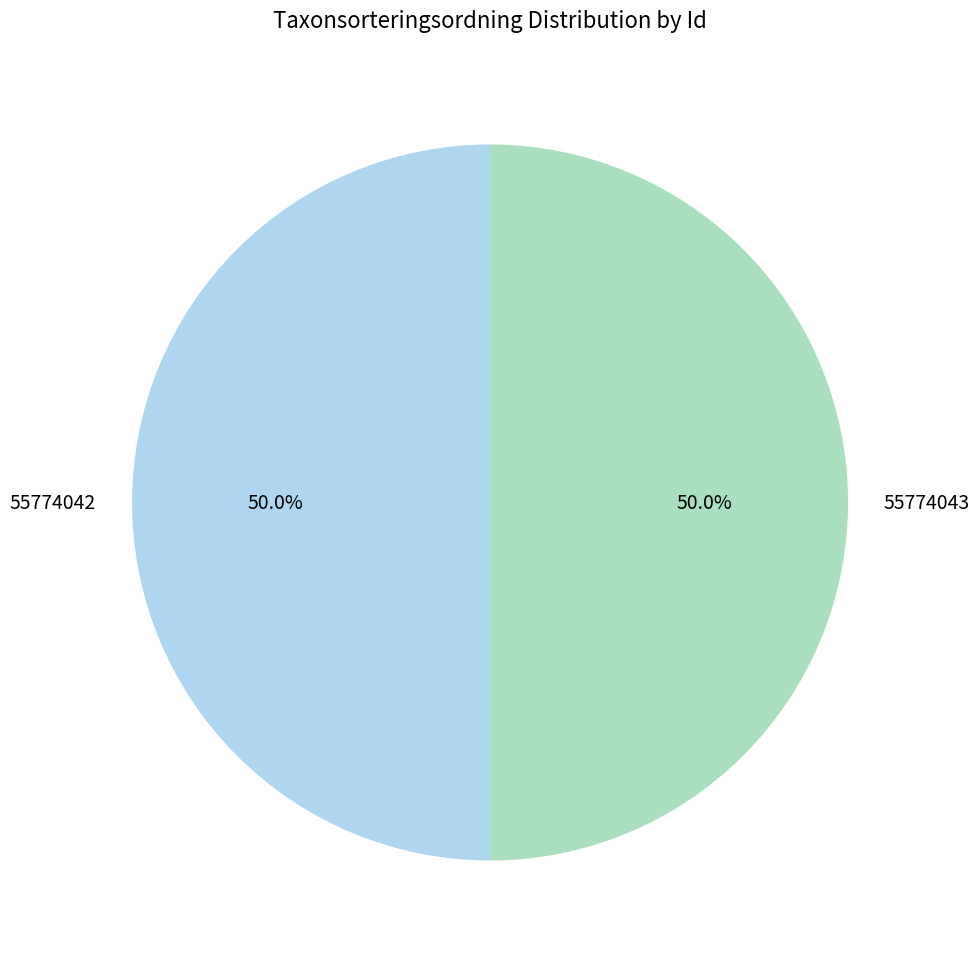

The 55774042 slice represents 50% of the pie. True or false?

True